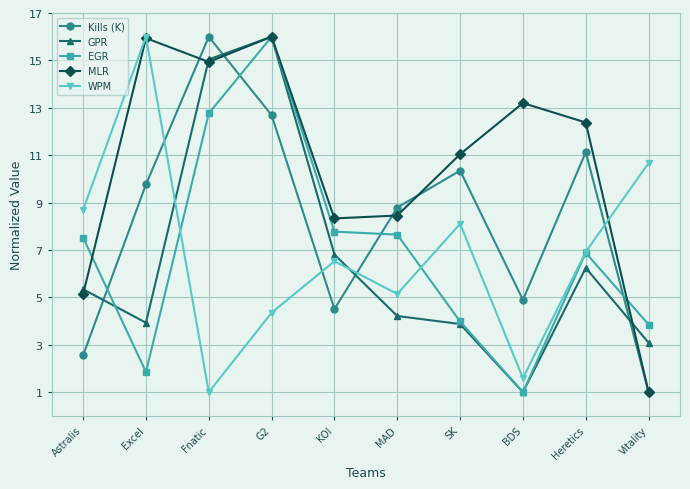

What is the smallest value displayed?

1.0